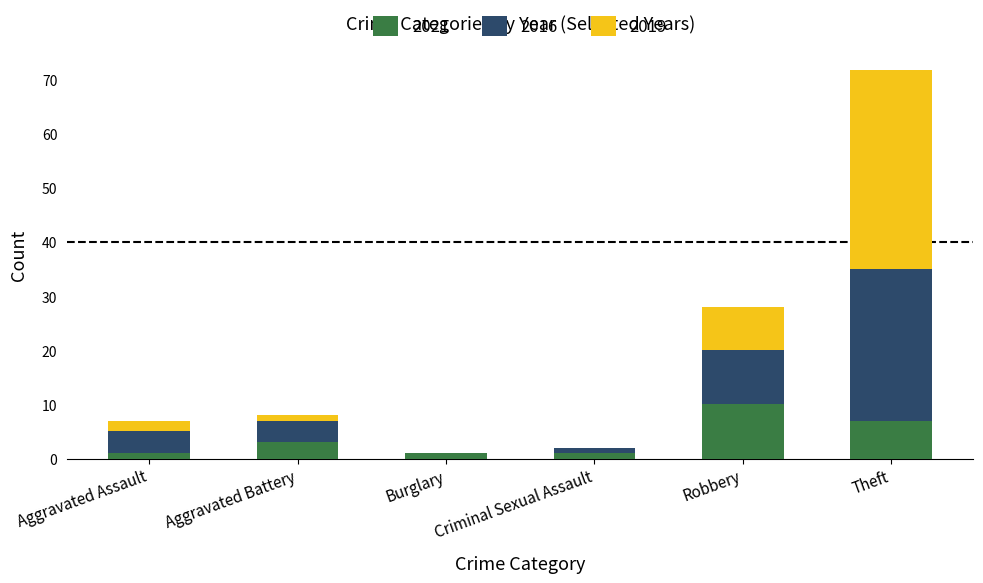

How many categories are shown in the chart?

6